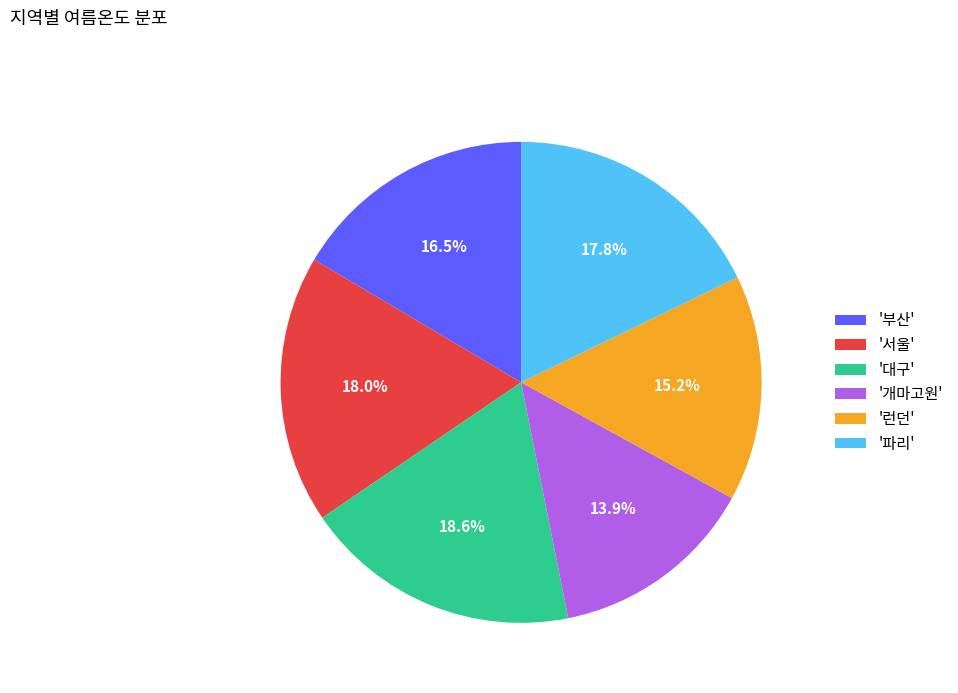

Which has a higher value, '런던' or '부산'?

'부산'